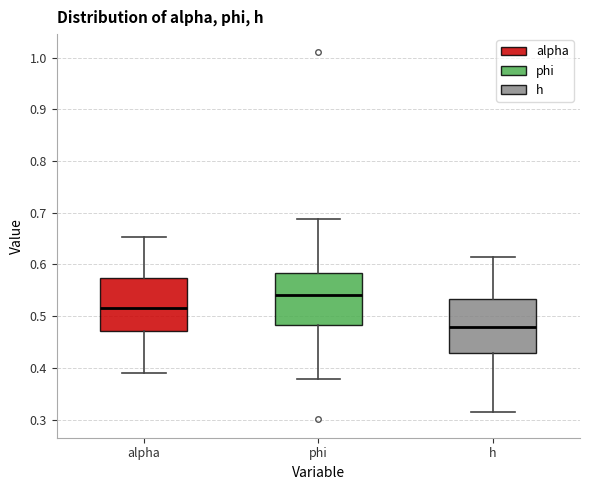

Reading left to right, transcribe this box plot: for each box, give where its median line is, the range the box spans, and where its two whiskers end, as read against the y-axis. The values are not printed on the chart, so give them approximately, as read against the axis.

alpha: median 0.52, box 0.47 to 0.57, whiskers 0.39 to 0.65
phi: median 0.54, box 0.48 to 0.58, whiskers 0.38 to 0.69
h: median 0.48, box 0.43 to 0.53, whiskers 0.31 to 0.61